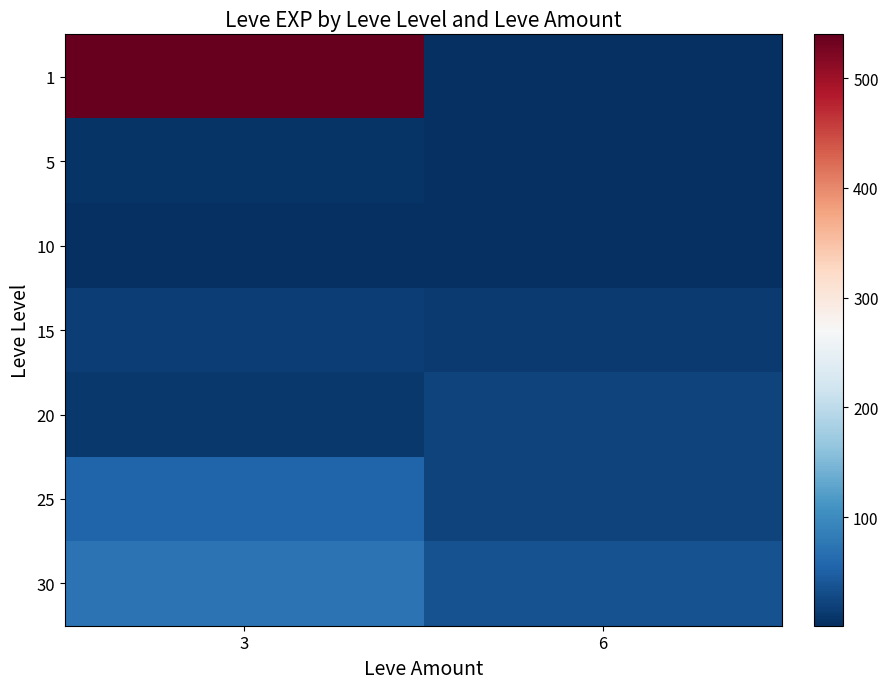

Reading left to right, transcribe all the data shown in this chart.

1: 3=540	6=1
5: 3=6	6=1
10: 3=3	6=3
15: 3=17	6=13
20: 3=11	6=22
25: 3=55	6=20
30: 3=72	6=36